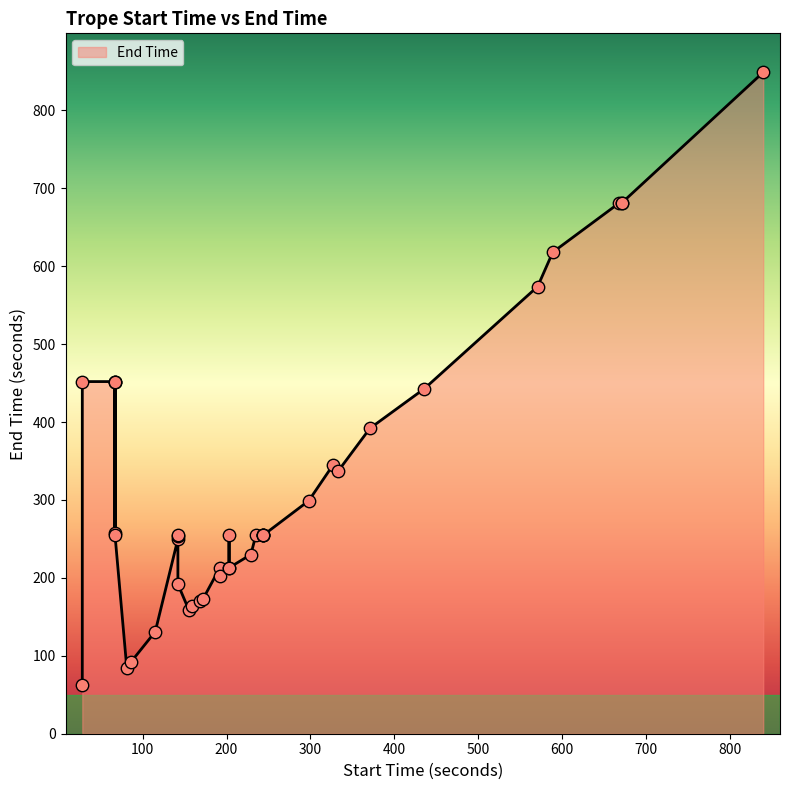

What is the ratio of the value at 67 to the value at 142?

1.8